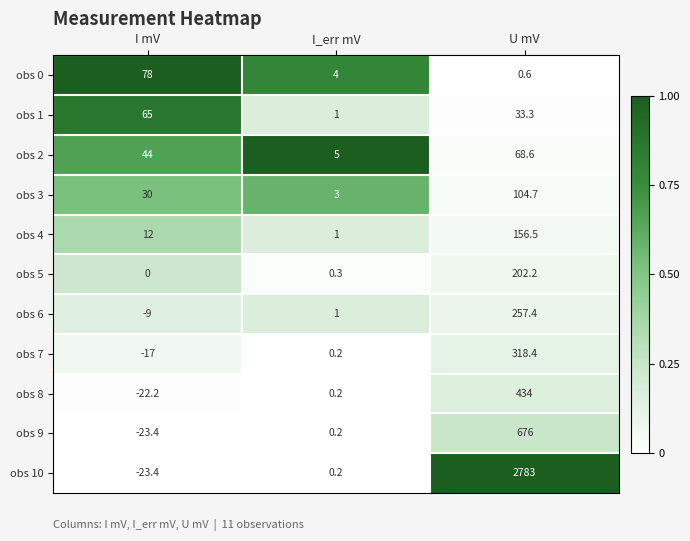

The obs 4 series shows 19.3 at I mV. True or false?

False